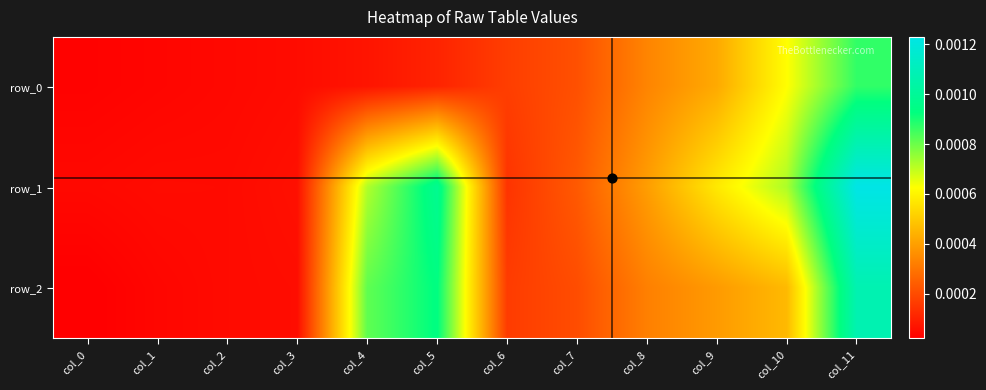

At how many categories does at least one series exceed 0?

12